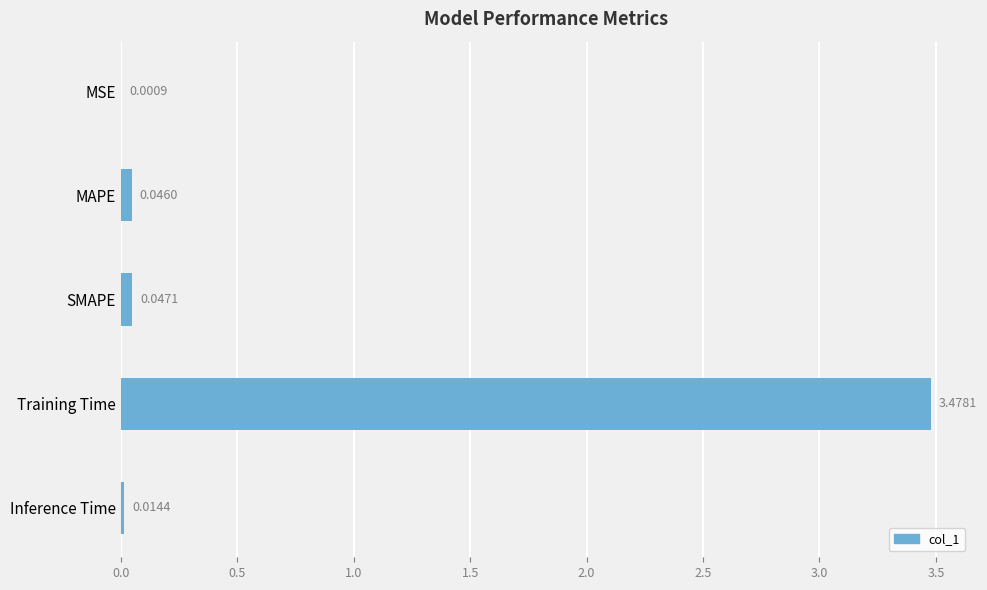

Where is the data nearest to the value 1?

SMAPE